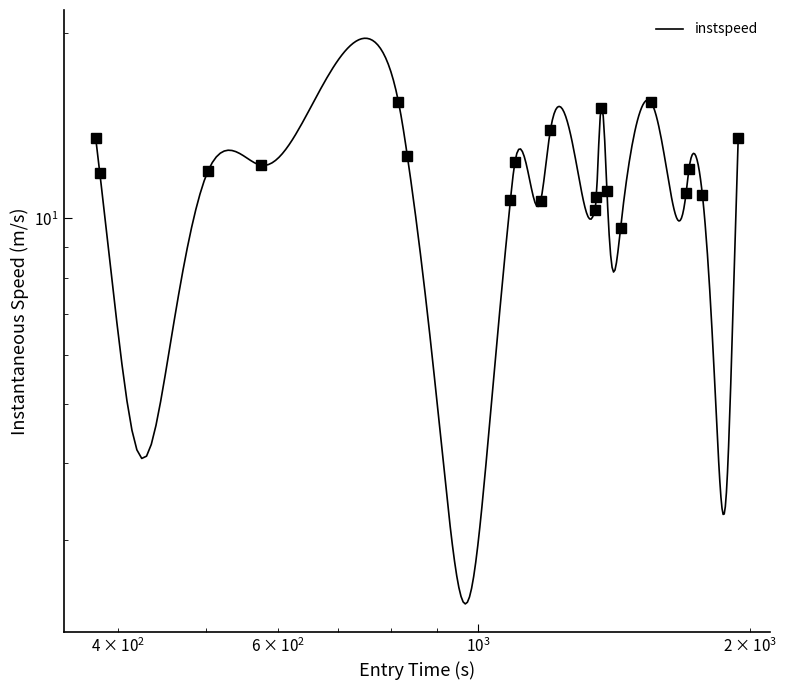

True or false: the data has more than 0 interior local peaks.

True